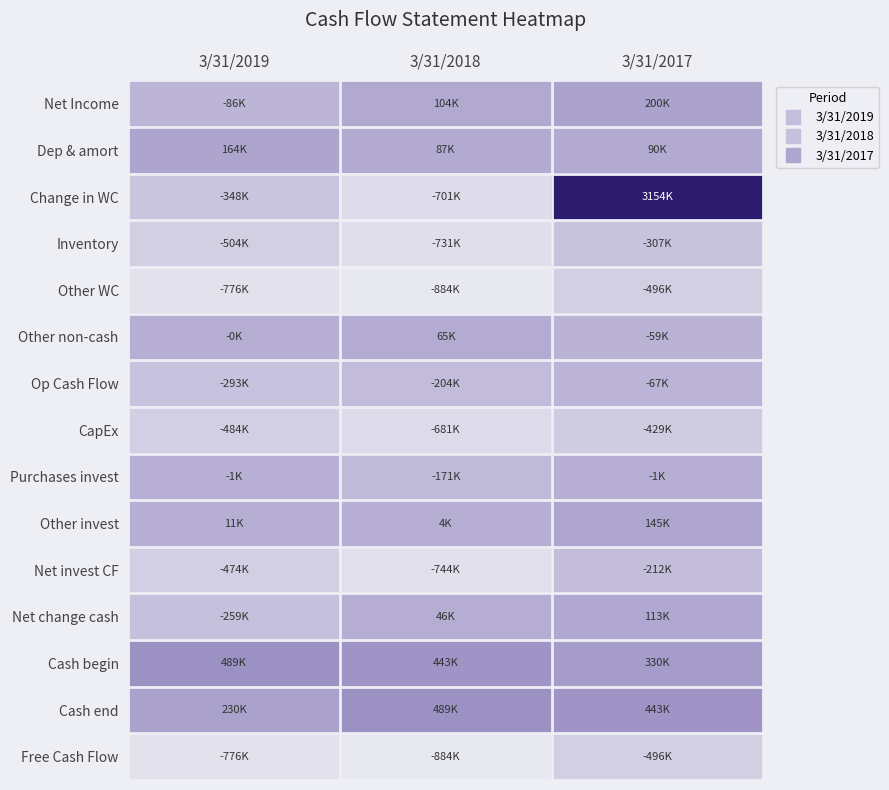

What is the total value across all series at 3/31/2017?

2408392